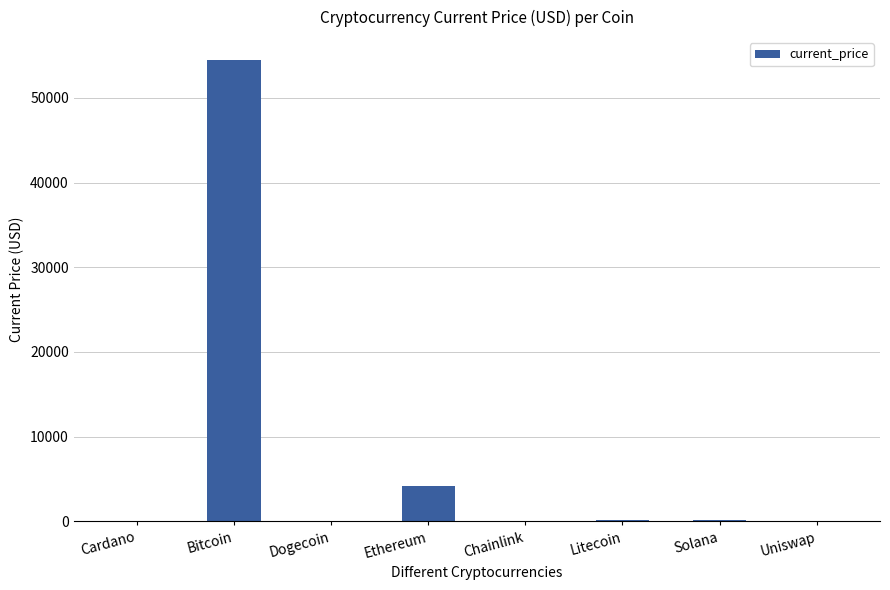

Which label corresponds to the largest value in the chart?

Bitcoin